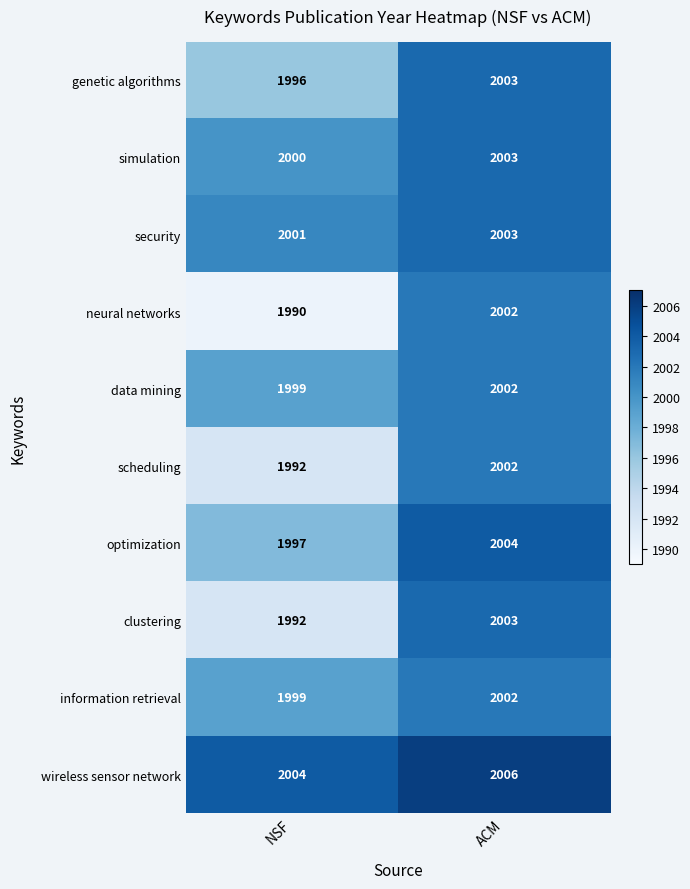

What is the sum of all clustering values?

3995